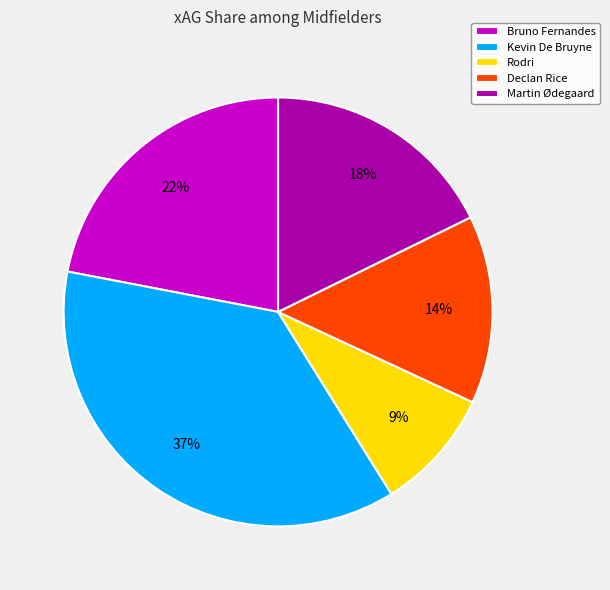

How many slices are in this pie chart?

5